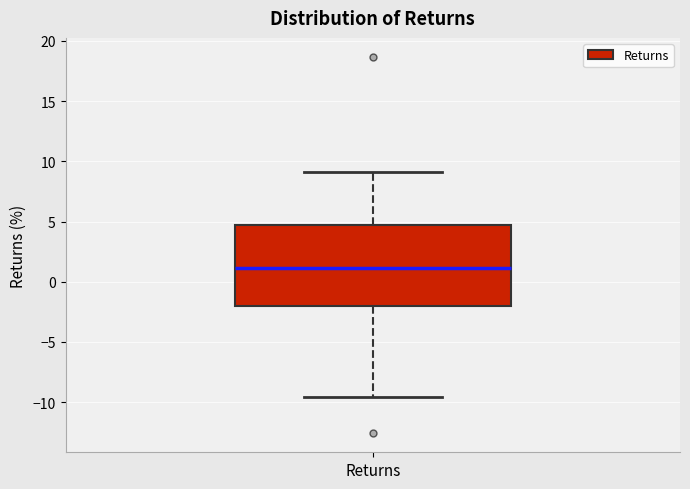

Read this box plot against the y-axis: the position of the median line, the range covered by the box, and the ends of both whiskers. The values are not printed on the chart, so give them approximately, as read against the axis.

median 1.0, box -2.0 to 4.5, whiskers -9.5 to 9.0